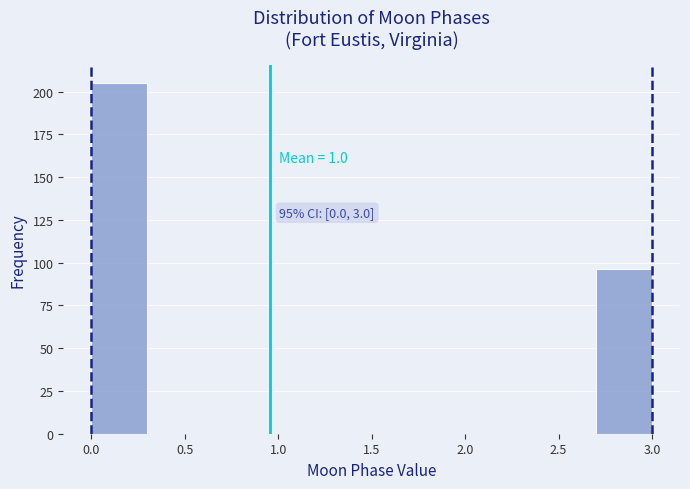

Which range on the x-axis has the tallest bar?

0.0 to 0.3